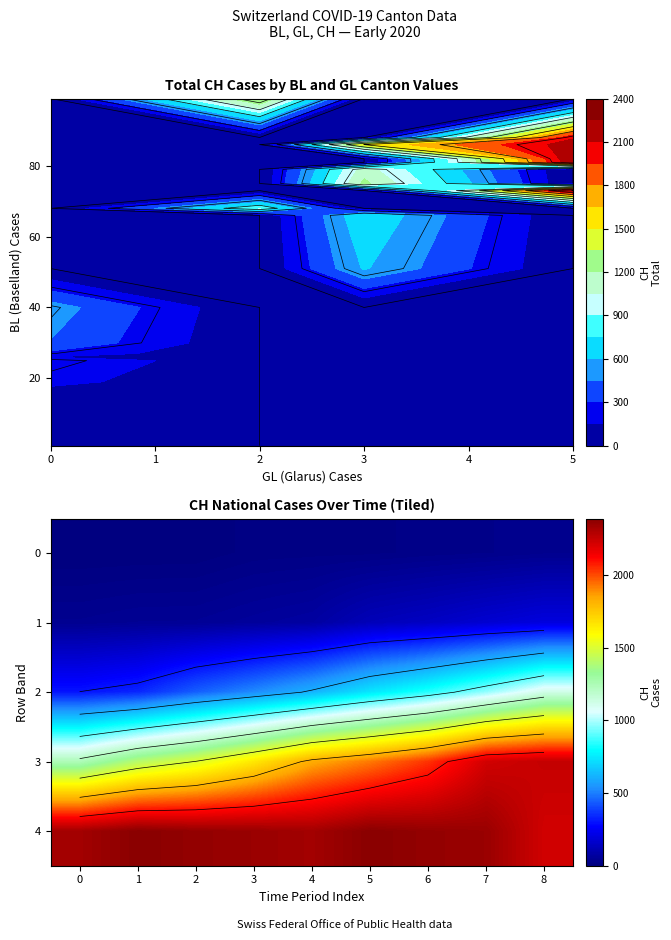

What is the sum of all row_3 values?

16064